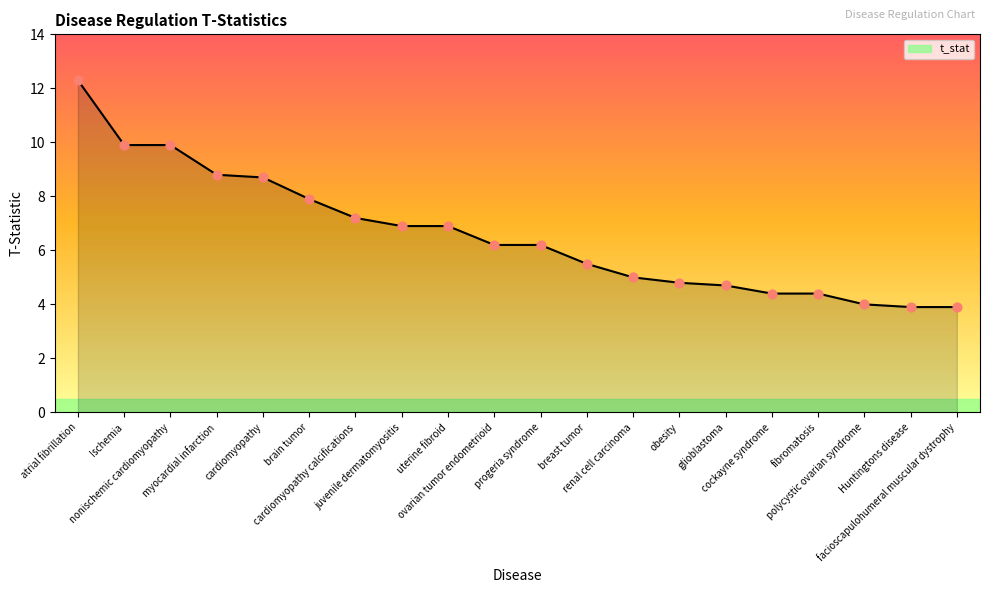

Which has a higher value, progeria syndrome or atrial fibrillation?

atrial fibrillation